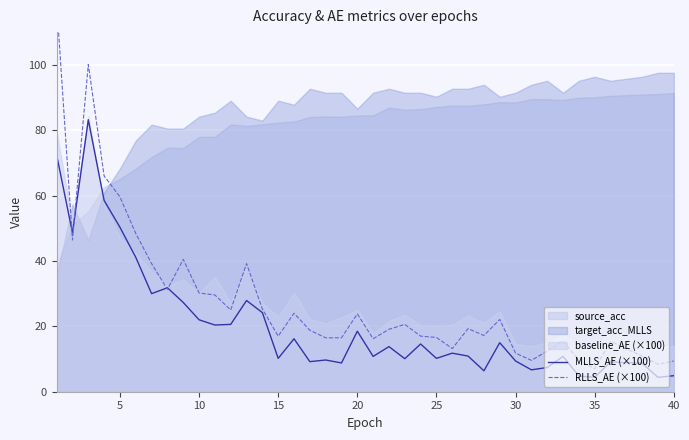

True or false: RLLS_AE (×100) has more than 2 points higher than both neighbors.

True